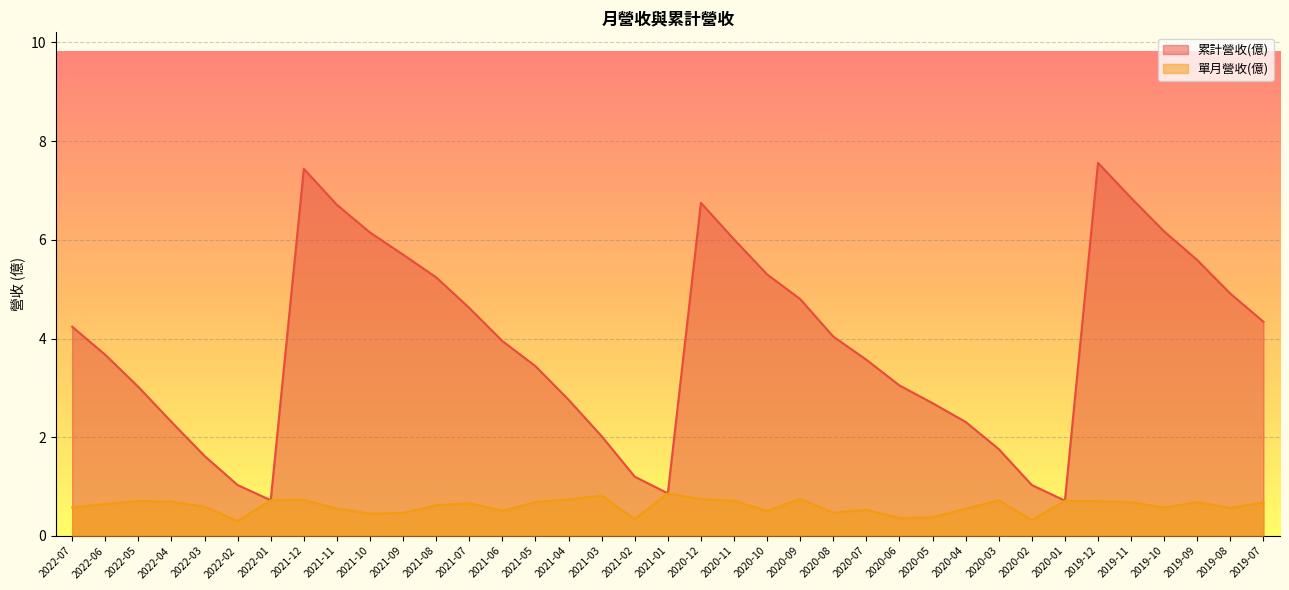

True or false: 單月營收(億) and 累計營收(億) intersect in this chart.

False